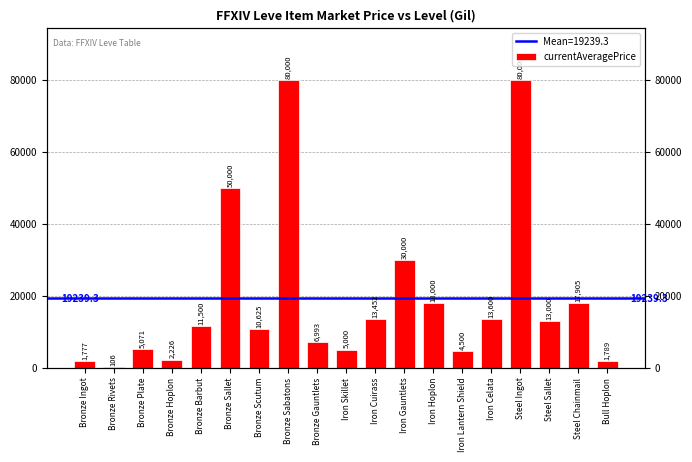

Is it true that the value at Steel Chainmail is 17905.2?

True